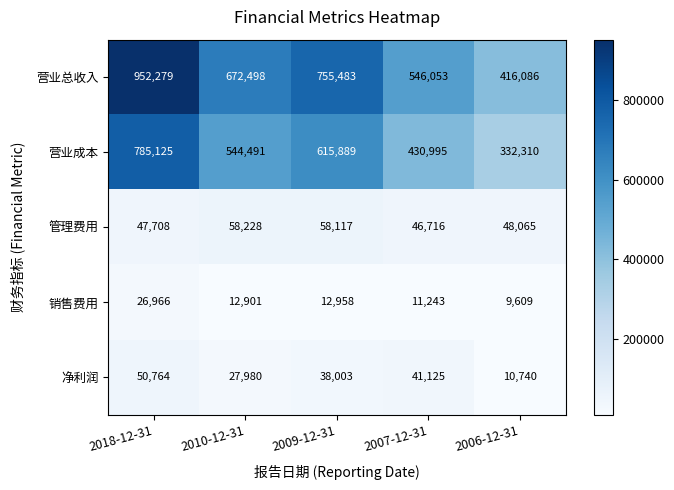

Is it true that 营业成本 equals 430995 at 2007-12-31?

True